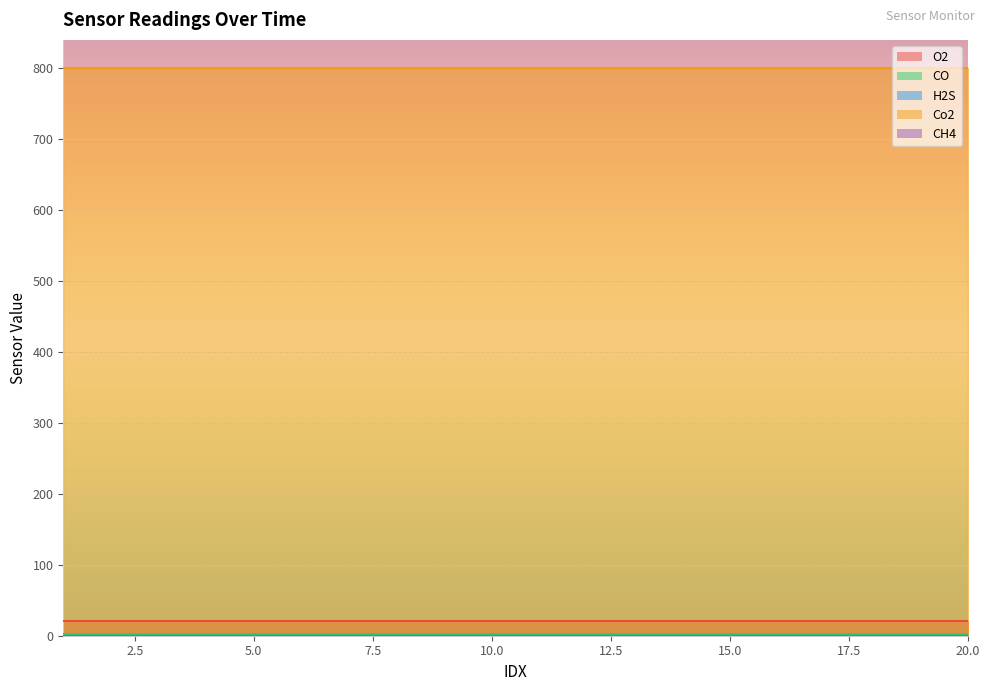

At which label does Co2 reach its minimum?

1